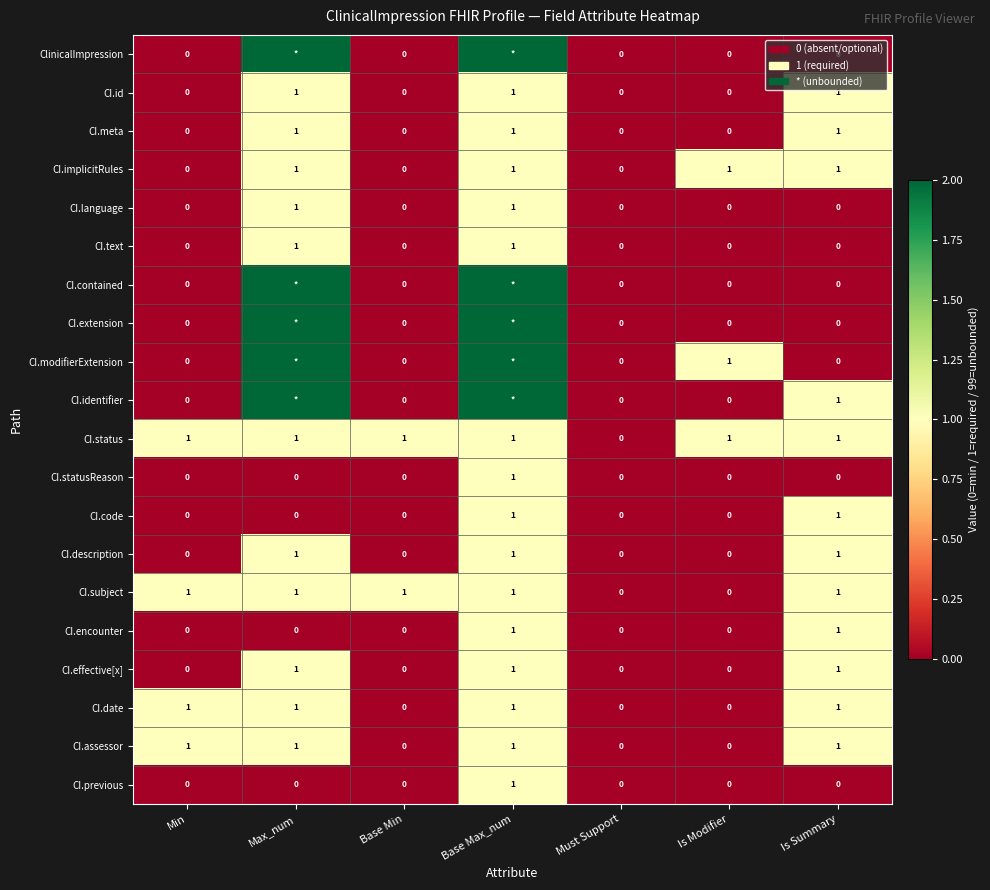

True or false: CI.date has a value of 0 at Is Modifier.

True